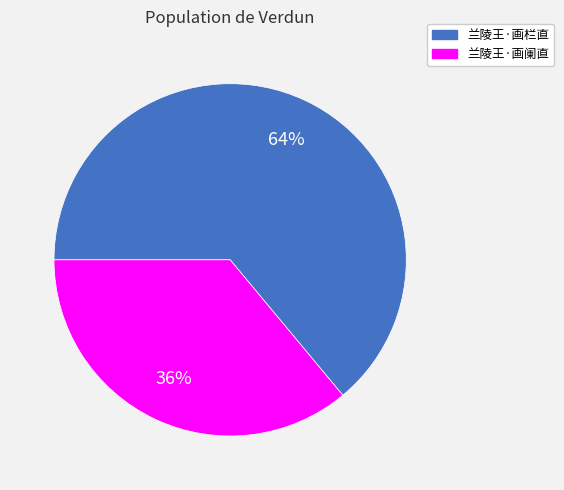

To the nearest percent, what is the average slice percentage?

50%